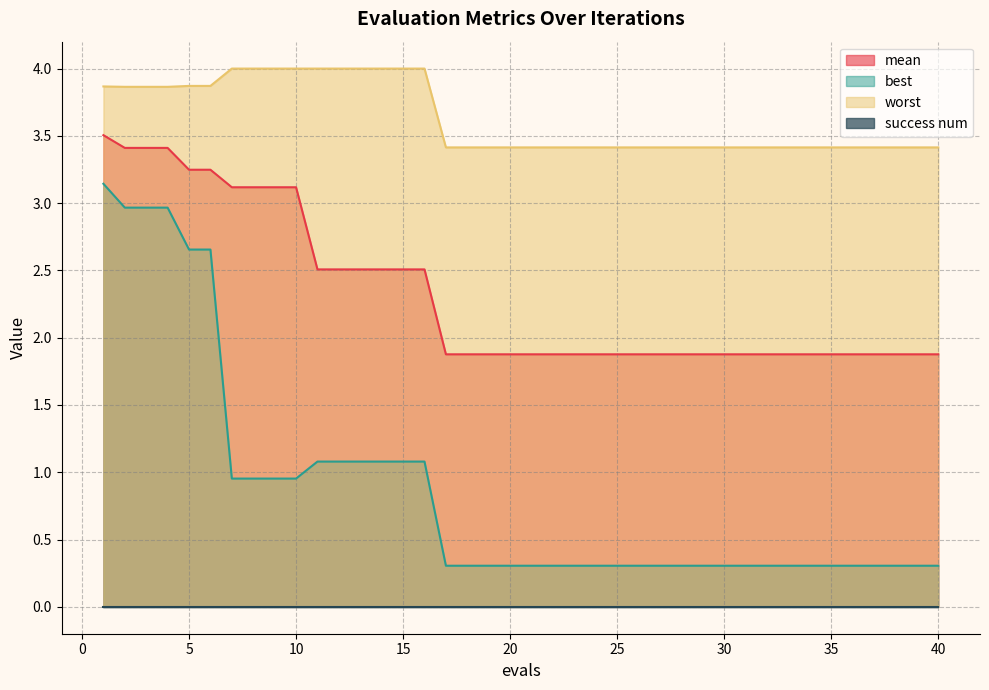

What is the lowest value of the worst series?

3.4